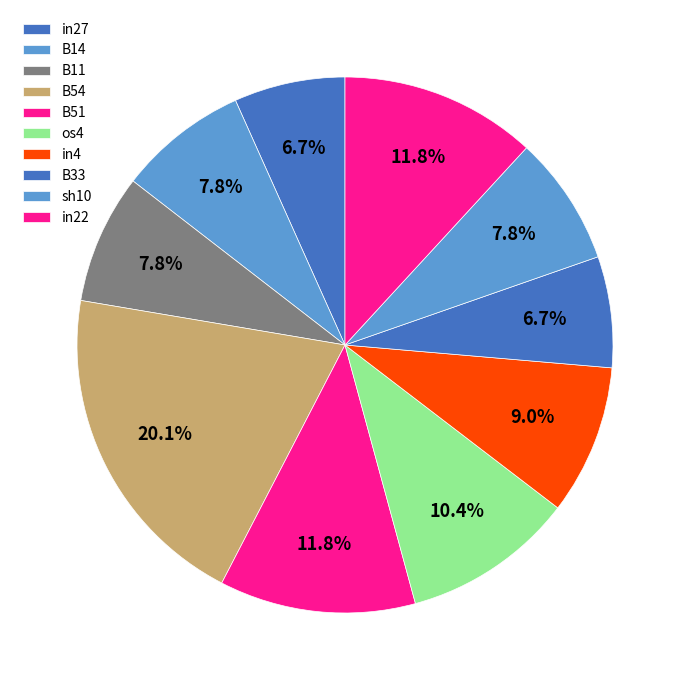

To the nearest percent, what portion does B11 represent?

8%